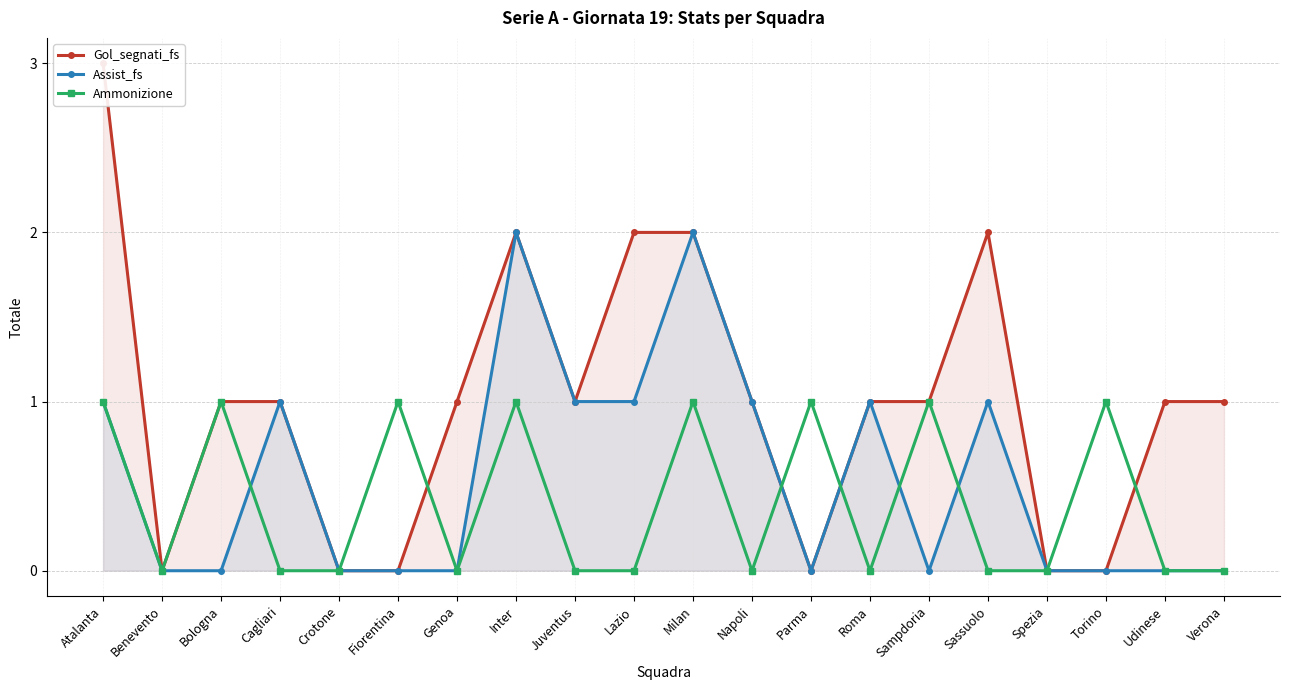

Count the Gol_segnati_fs values in the range 0 to 2.

19